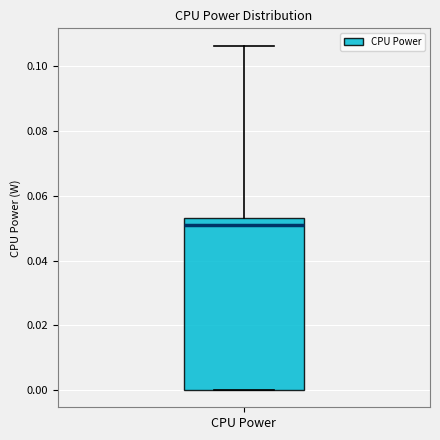

Read this box plot against the y-axis: the position of the median line, the range covered by the box, and the ends of both whiskers. The values are not printed on the chart, so give them approximately, as read against the axis.

median 0.052, box 0.000 to 0.054, whiskers 0.000 to 0.106